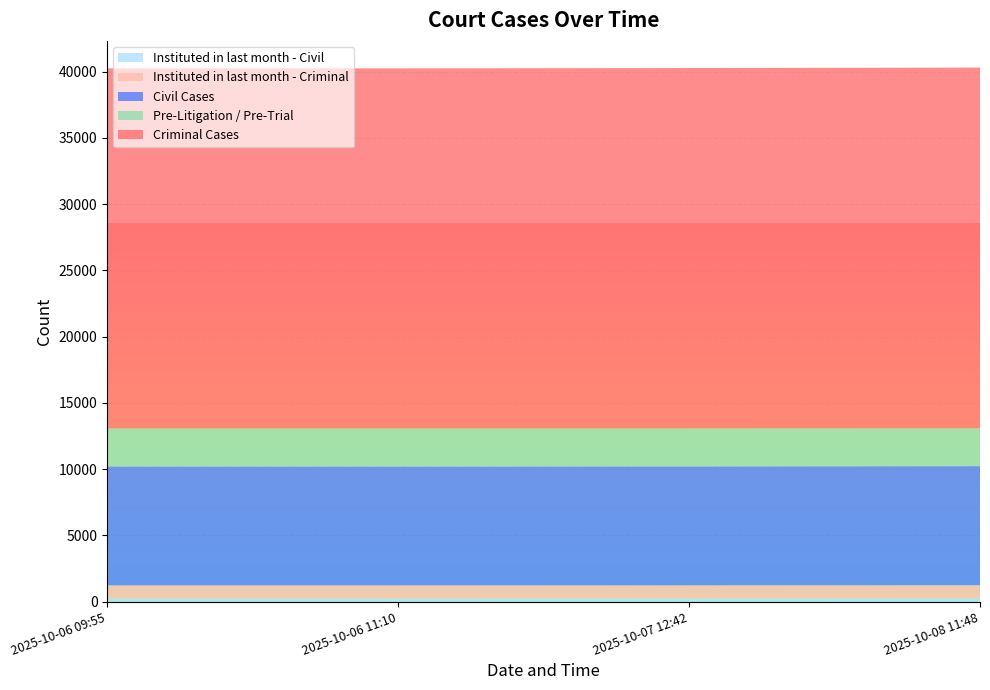

Reading left to right, extract all data points from this chart.

Civil Cases: 2025-10-06 09:55=8977	2025-10-06 11:10=8977	2025-10-07 12:42=8976	2025-10-08 11:48=8984
Criminal Cases: 2025-10-06 09:55=27171	2025-10-06 11:10=27171	2025-10-07 12:42=27195	2025-10-08 11:48=27224
Pre-Litigation / Pre-Trial: 2025-10-06 09:55=2869	2025-10-06 11:10=2869	2025-10-07 12:42=2866	2025-10-08 11:48=2853
Instituted in last month - Civil: 2025-10-06 09:55=248	2025-10-06 11:10=248	2025-10-07 12:42=250	2025-10-08 11:48=257
Instituted in last month - Criminal: 2025-10-06 09:55=982	2025-10-06 11:10=982	2025-10-07 12:42=985	2025-10-08 11:48=987